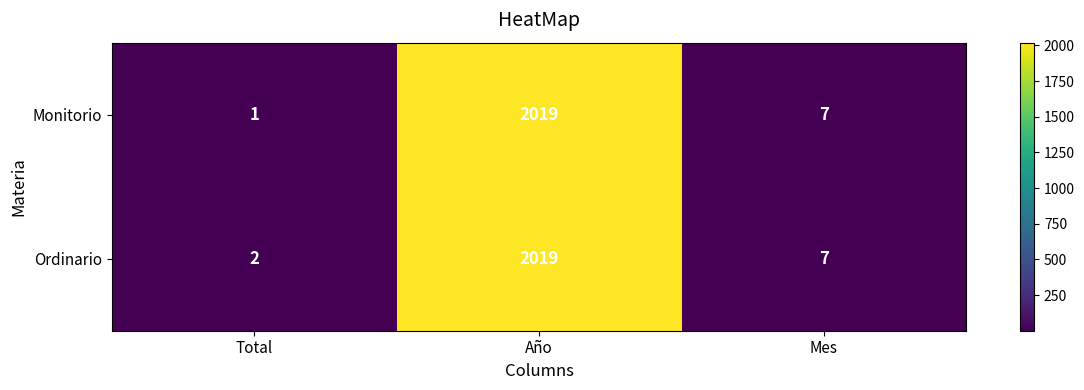

What is the minimum value shown in the chart?

1